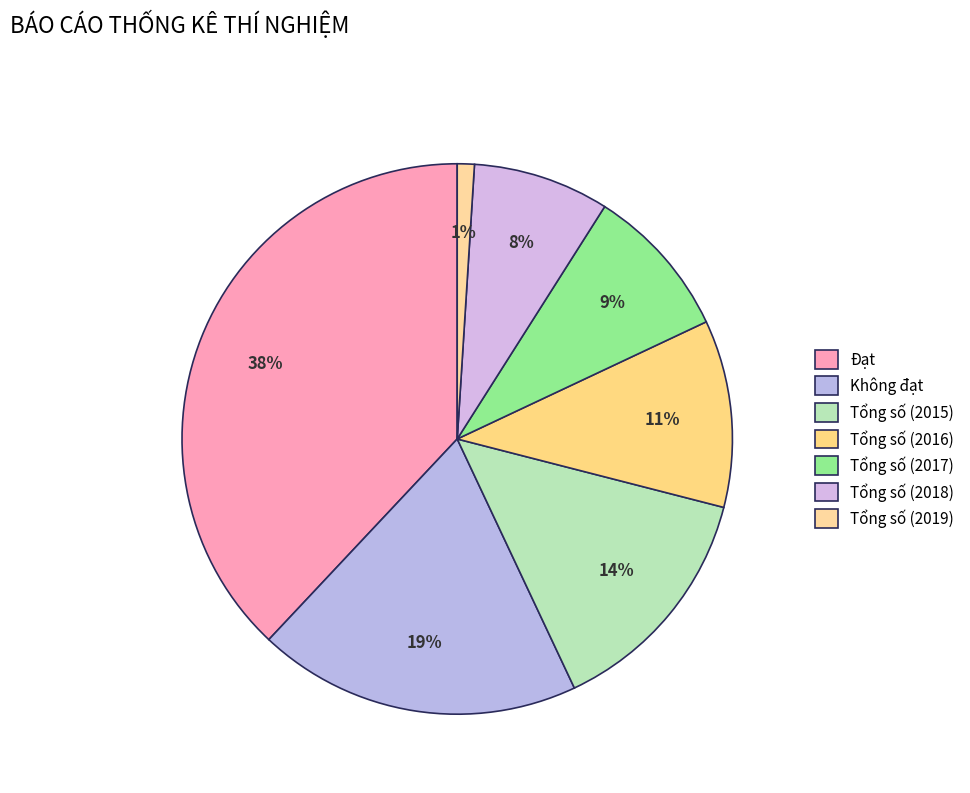

Count the number of slices in the pie.

7